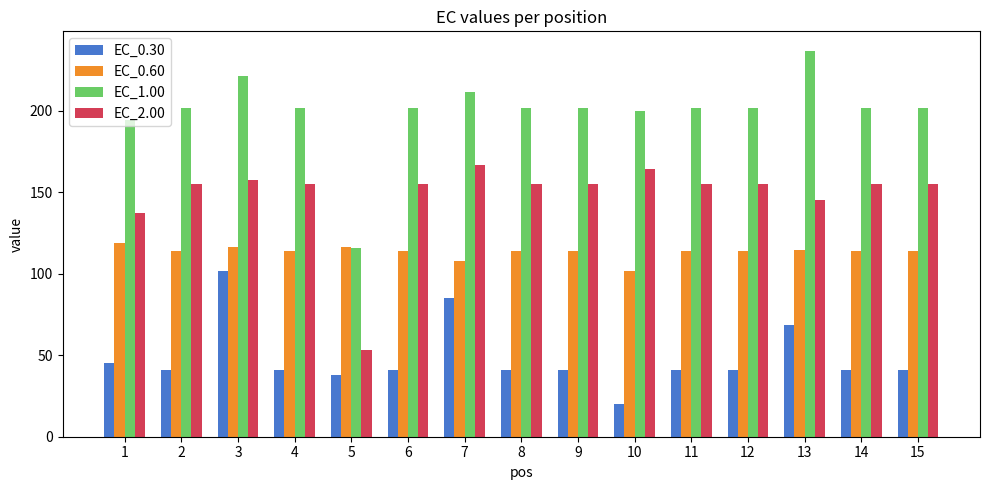

What is the difference between the EC_0.30 values at 10 and 6?

21.2